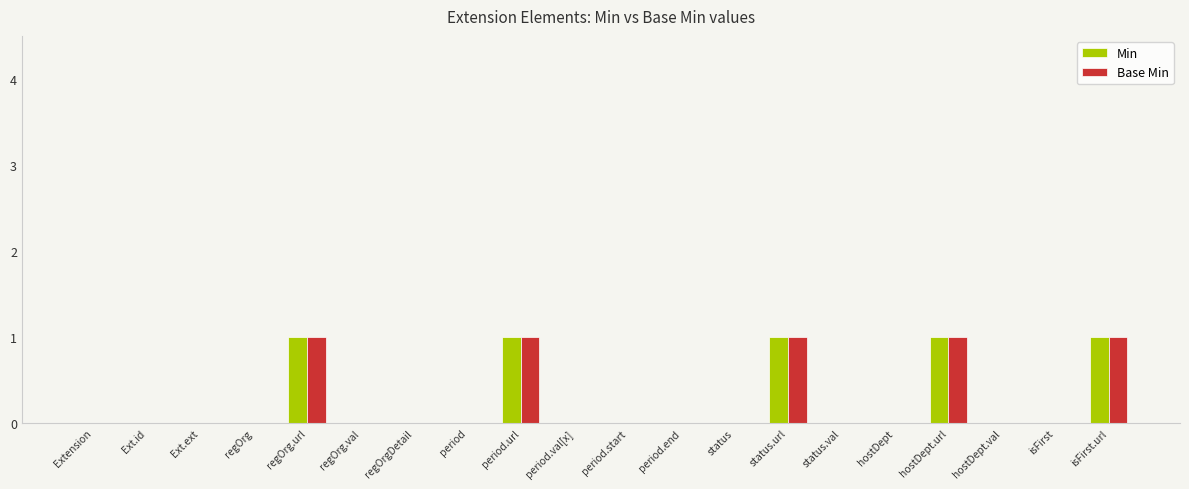

What is the sum of all Min values?

5